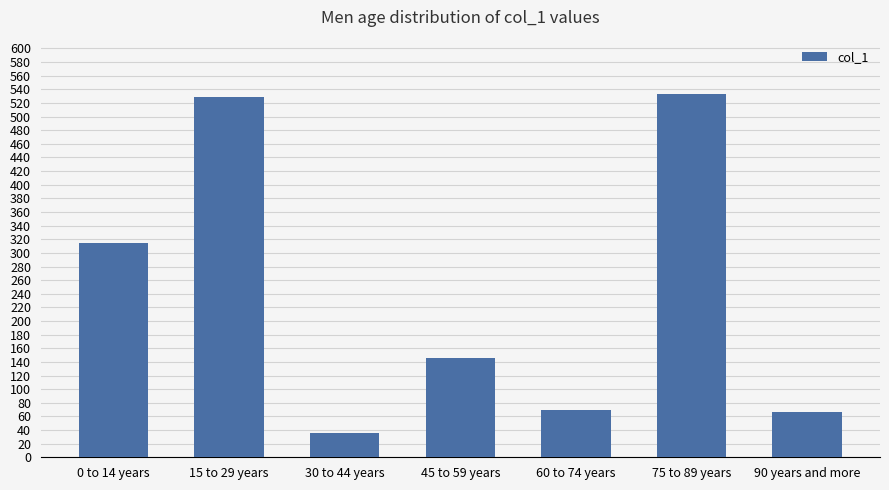

Is it true that the value at 15 to 29 years is 529?

True